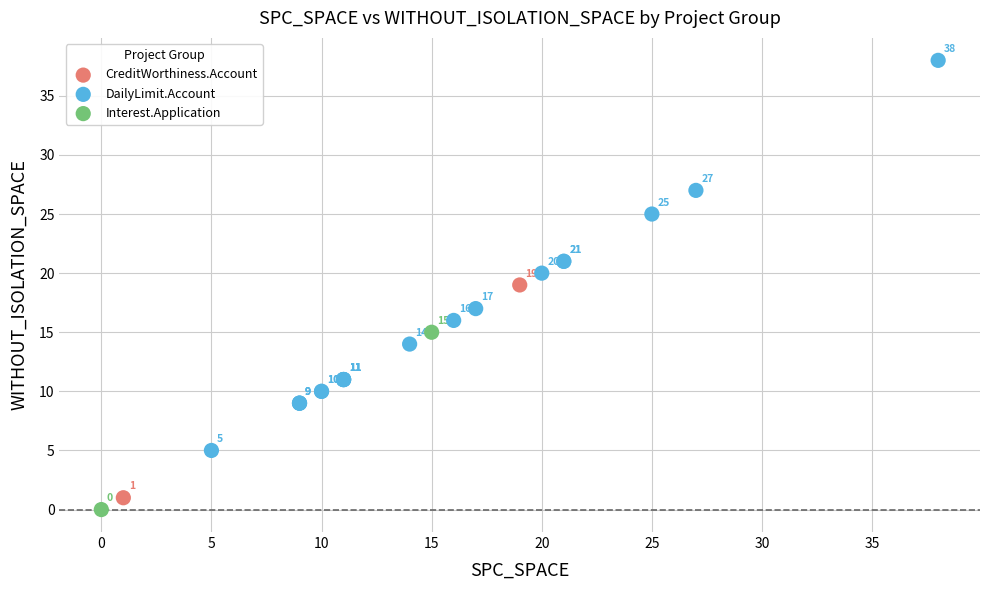

Which series contains the highest Y value?

DailyLimit.Account